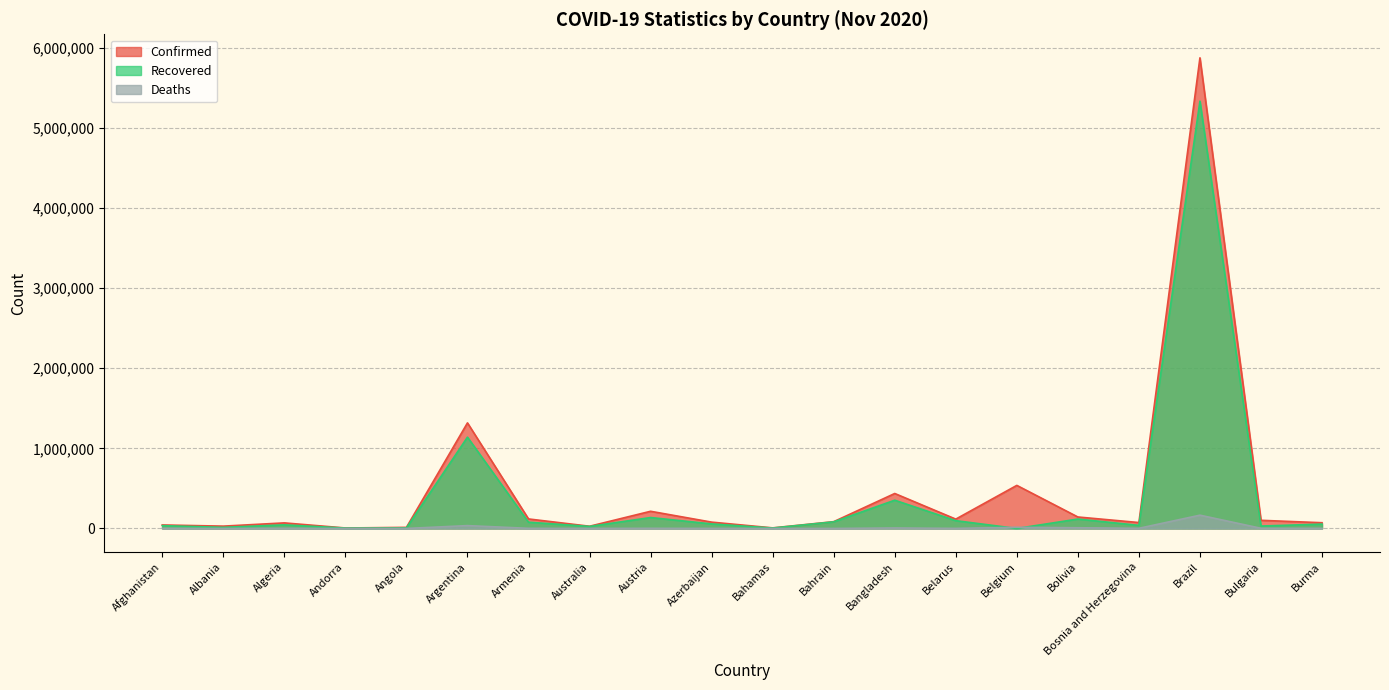

What are all the series names shown in the legend?

Confirmed, Recovered, Deaths